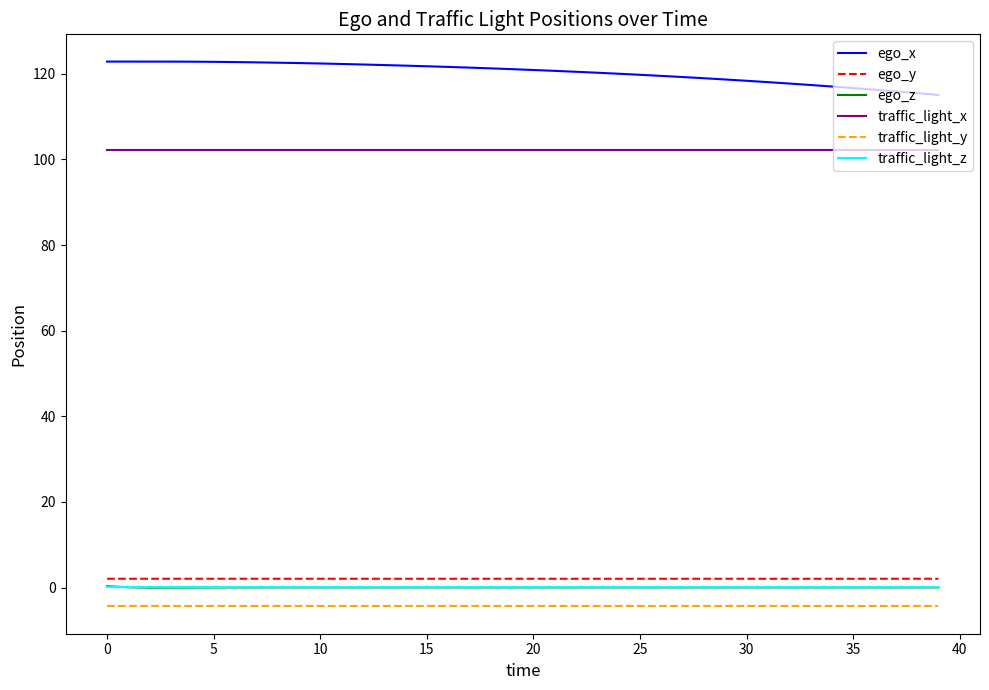

Is this an area chart (filled region under the line)?

No